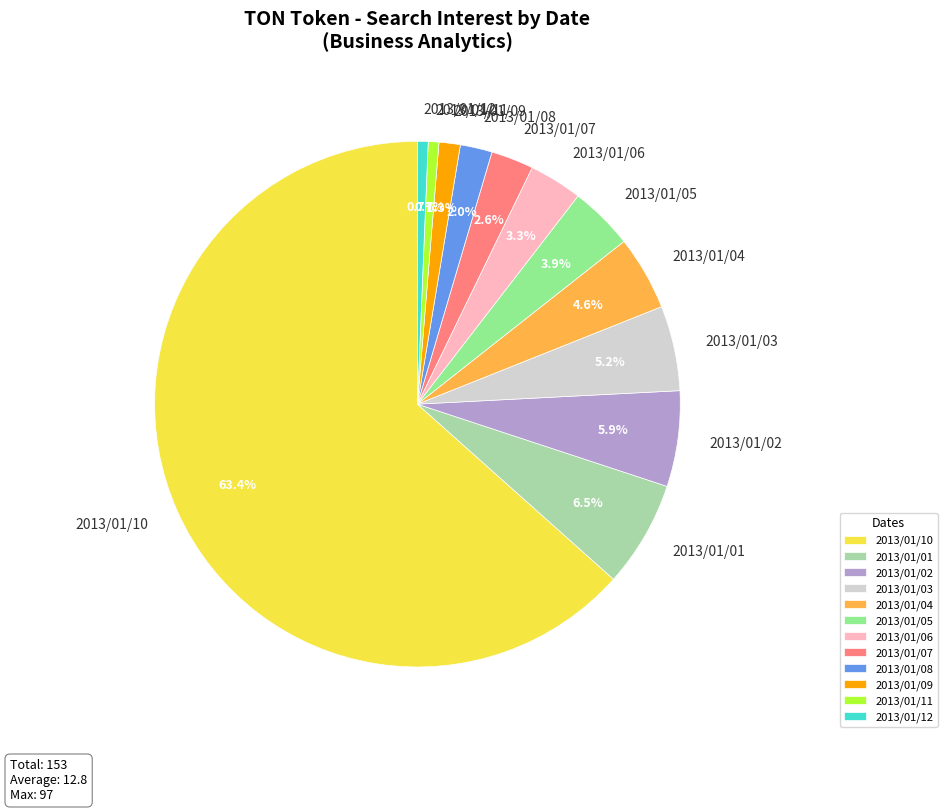

Which has a higher value, 2013/01/07 or 2013/01/12?

2013/01/07